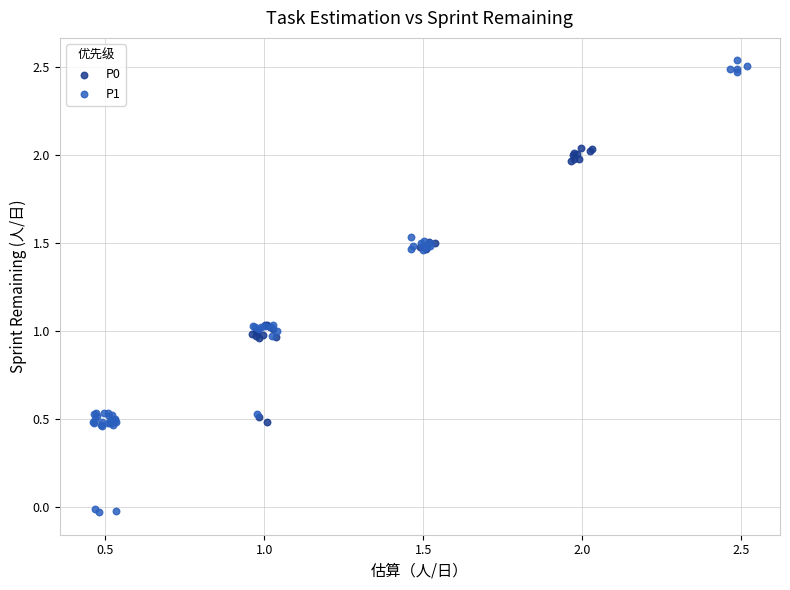

Which series reaches the minimum Y coordinate?

P1